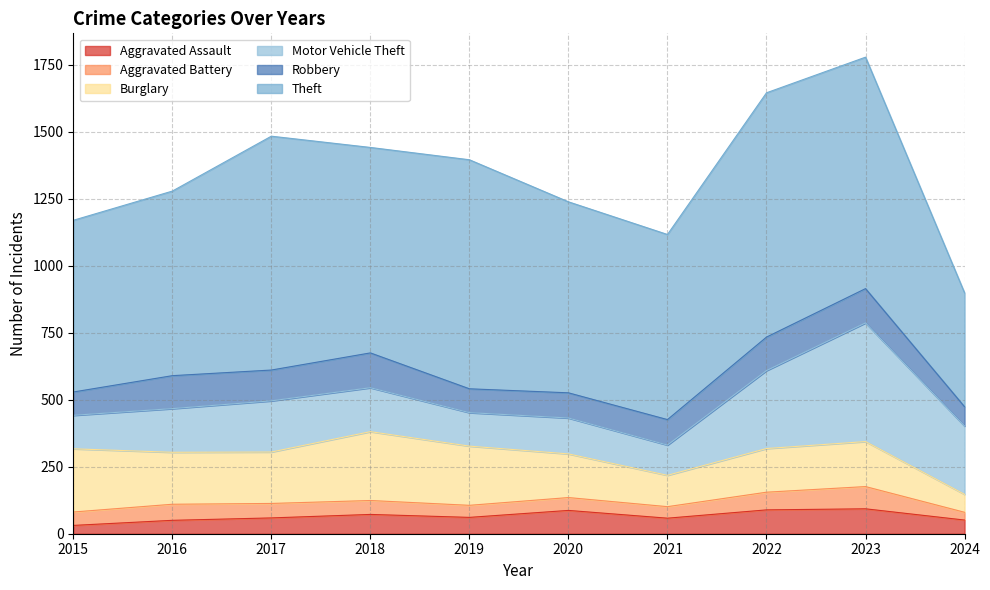

True or false: Motor Vehicle Theft and Aggravated Battery intersect in this chart.

False